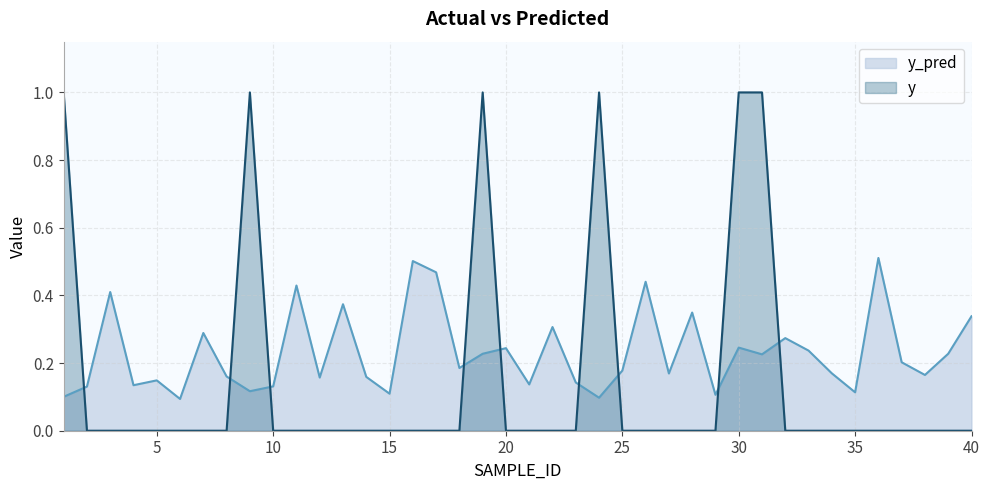

Where is y_pred nearest to the value 0?

6